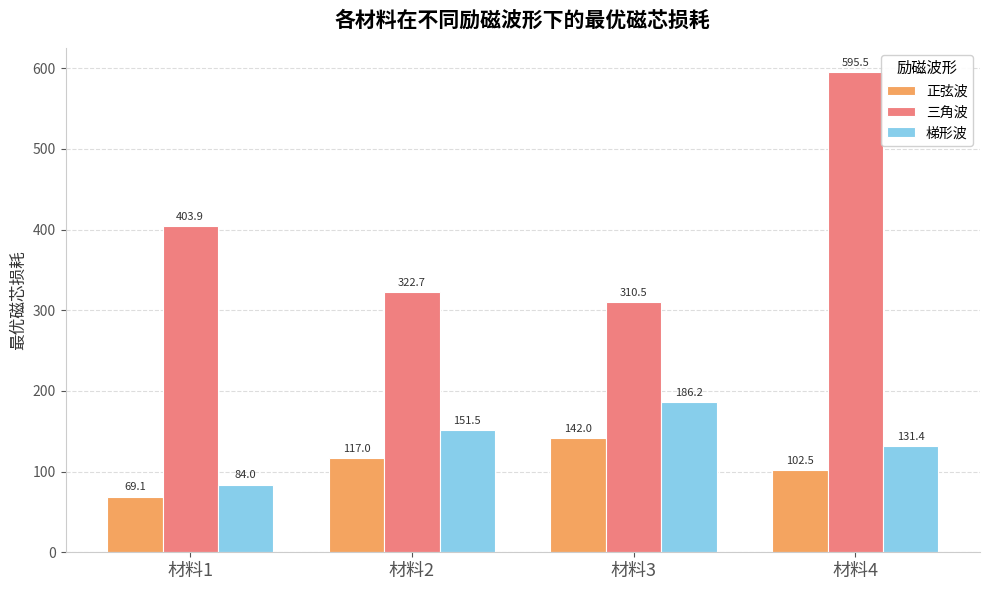

At 材料4, list the series in order from largest to smallest.

三角波, 梯形波, 正弦波